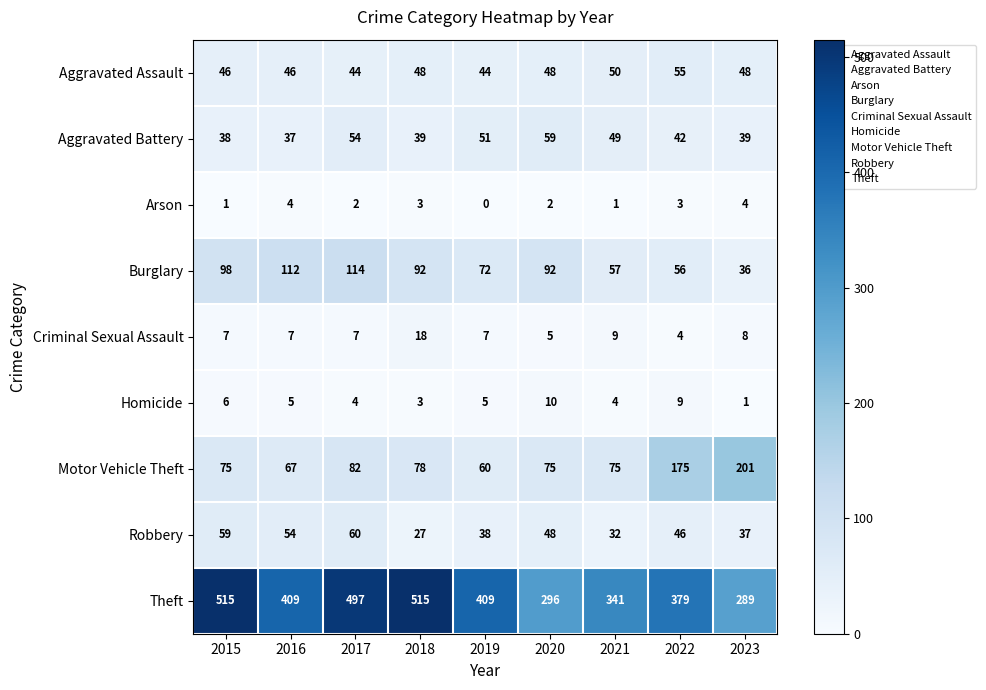

What value does the Aggravated Battery series have at 2017, to the nearest 5?

55